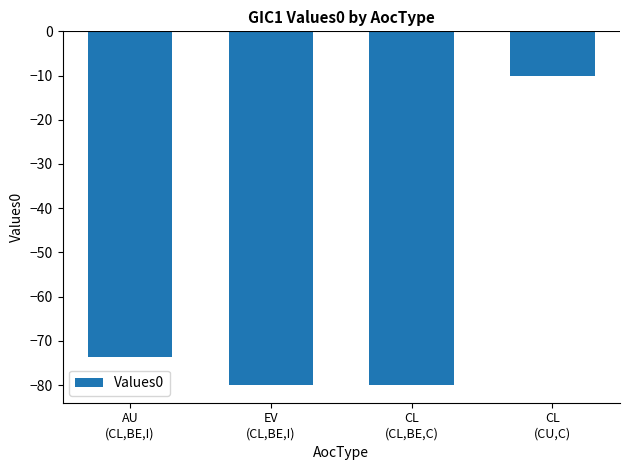

The chart shows a value of -73.6 at AU
(CL,BE,I). True or false?

True